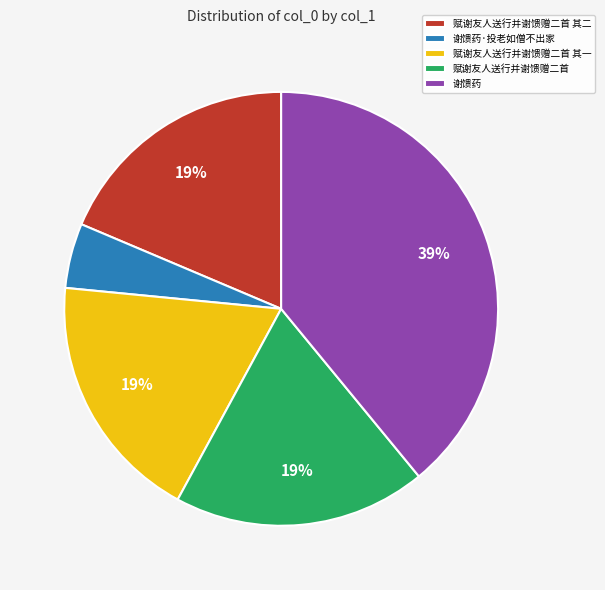

How many slices are in this pie chart?

5